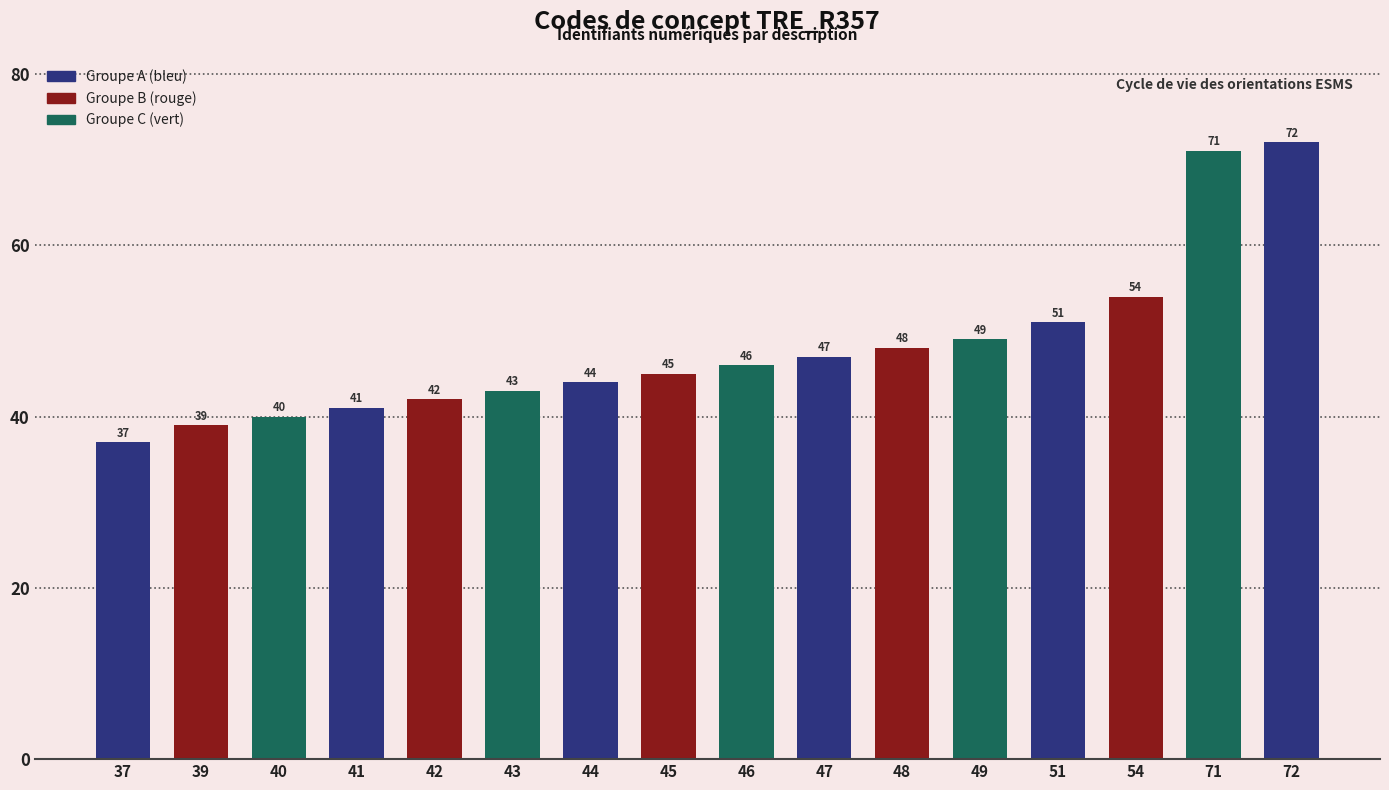

What is the change in value from 43 to 47?

+4